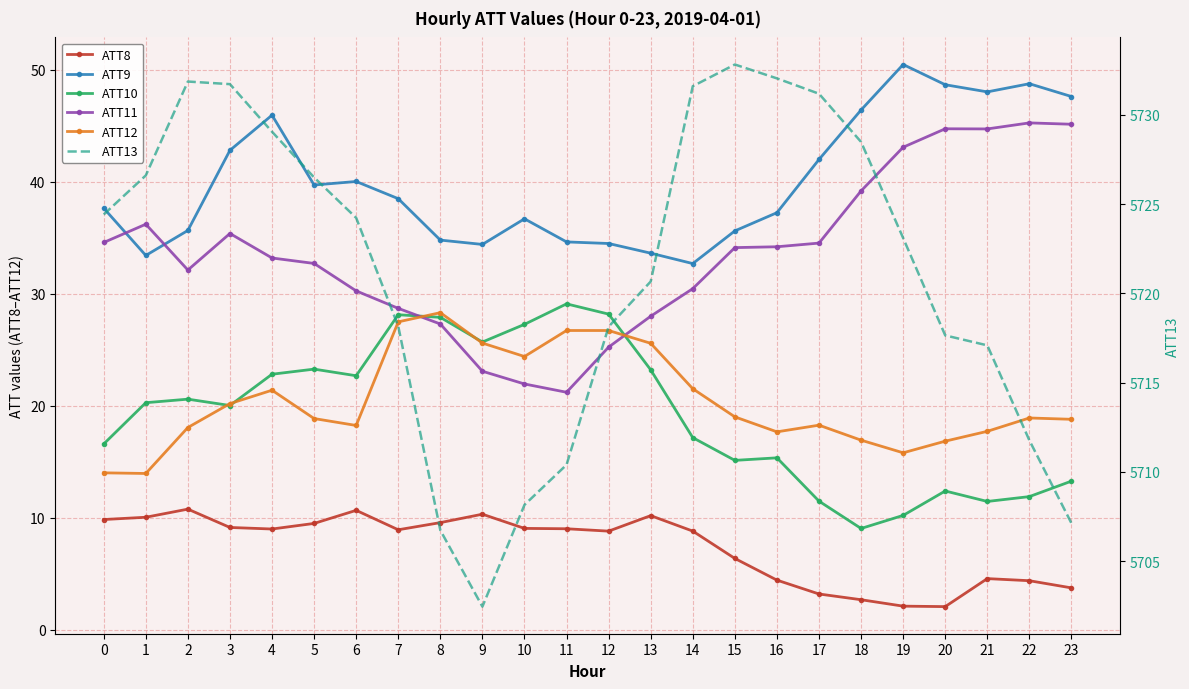

What is the highest value of the ATT8 series?

10.8